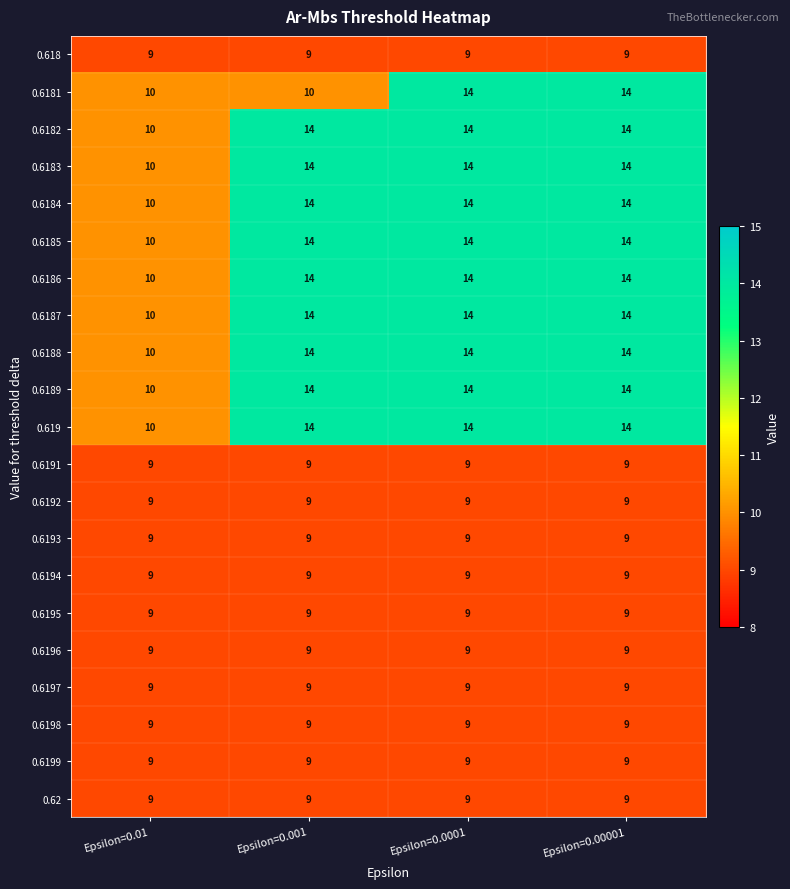

At which label does 0.6184 reach its minimum?

Epsilon=0.01